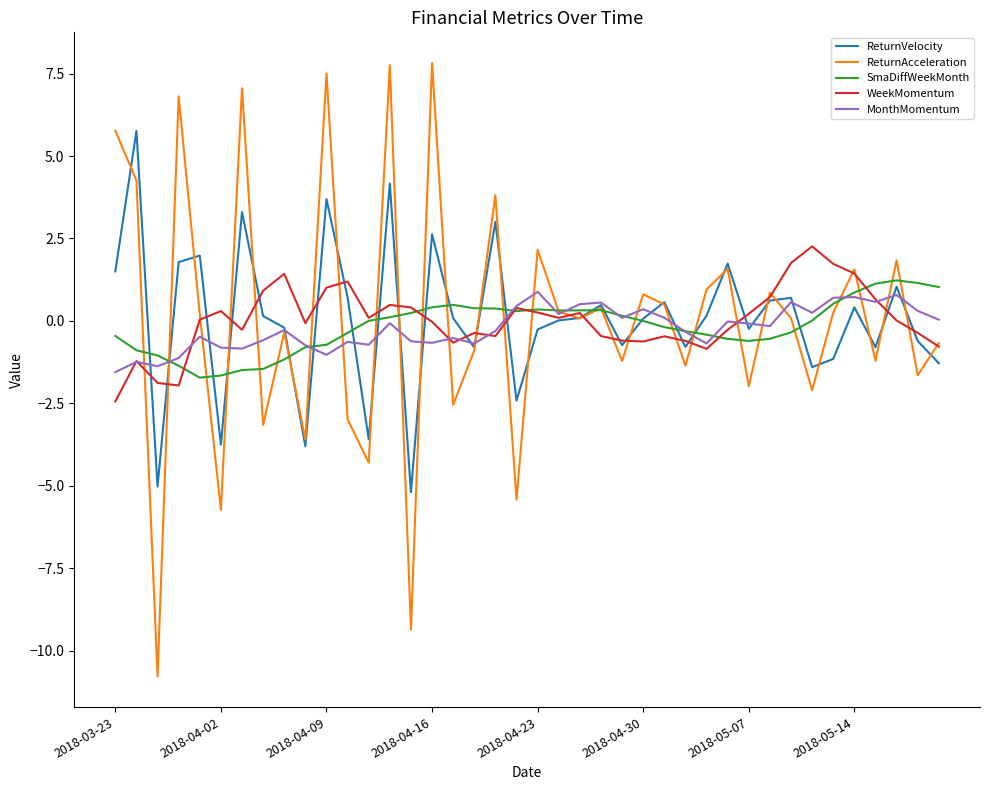

Which series ends up on top after the final intersection of ReturnVelocity and ReturnAcceleration?

ReturnAcceleration